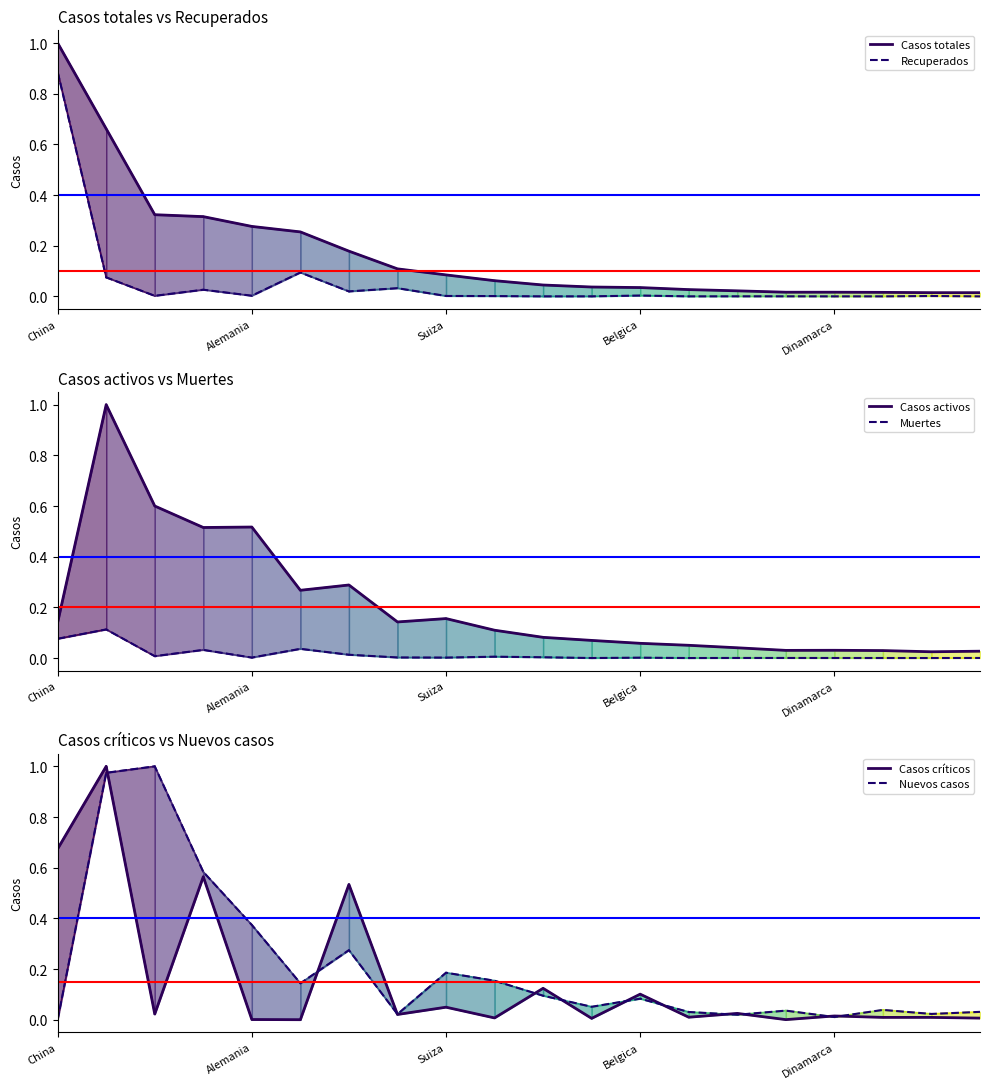

The value of Recuperados at Dinamarca is 0.0. True or false?

True